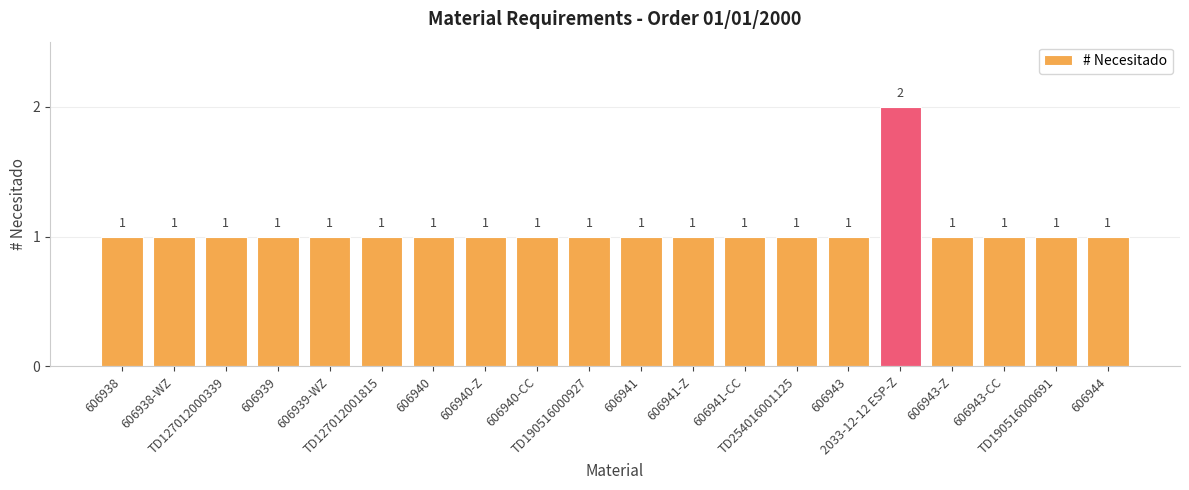

Reading right to left, what are all the values shown in this chart?

1	1	1	1	2	1	1	1	1	1	1	1	1	1	1	1	1	1	1	1